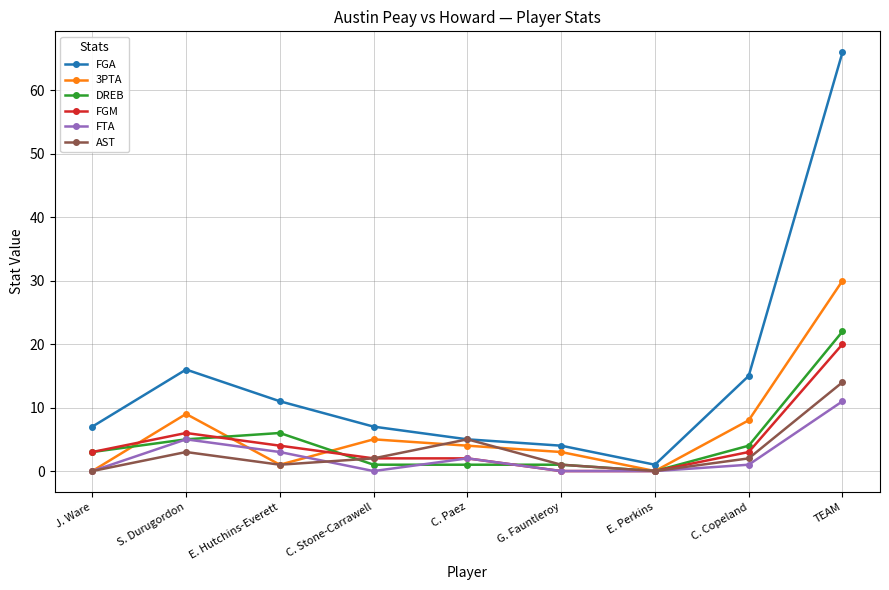

Where is the first local maximum for DREB?

E. Hutchins-Everett